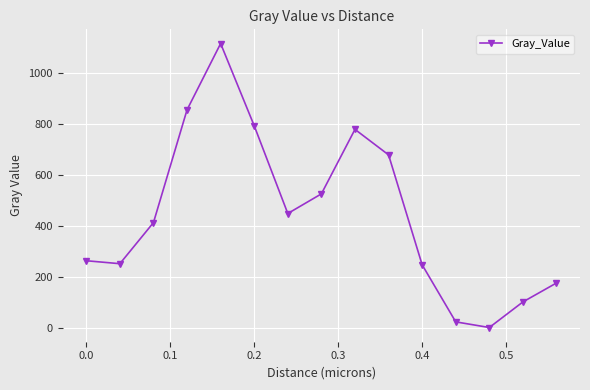

What is the sum of all values?

6660.8